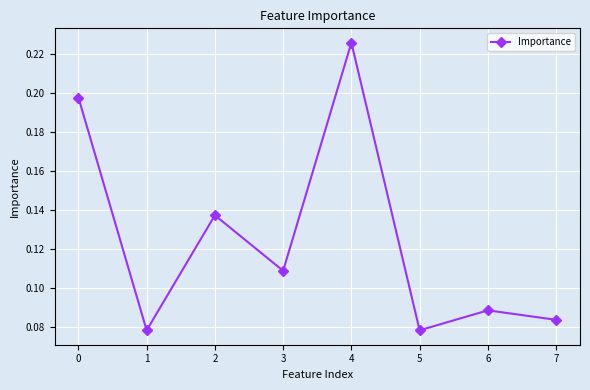

How many values are between 0 and 1?

8